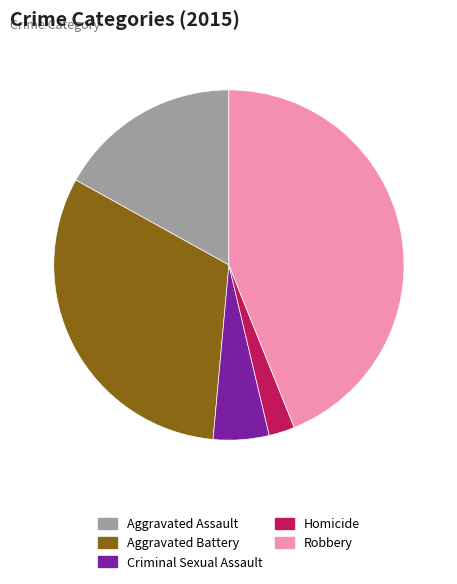

Does Aggravated Battery represent more than half of the total?

No